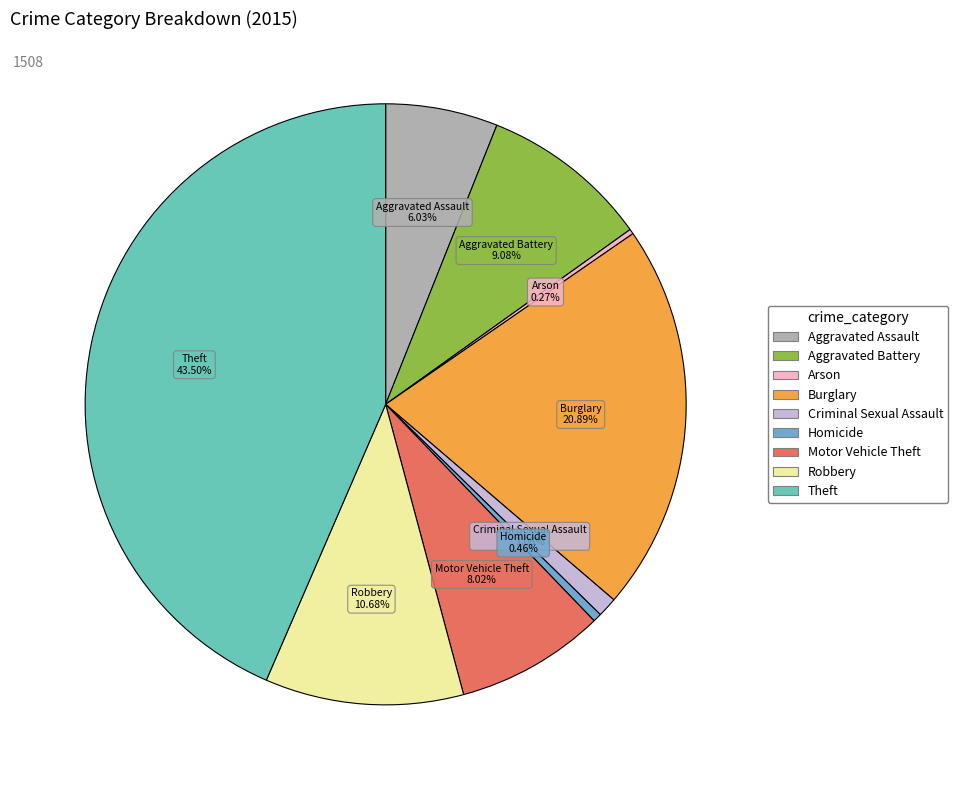

Does Aggravated Battery represent more than half of the total?

No